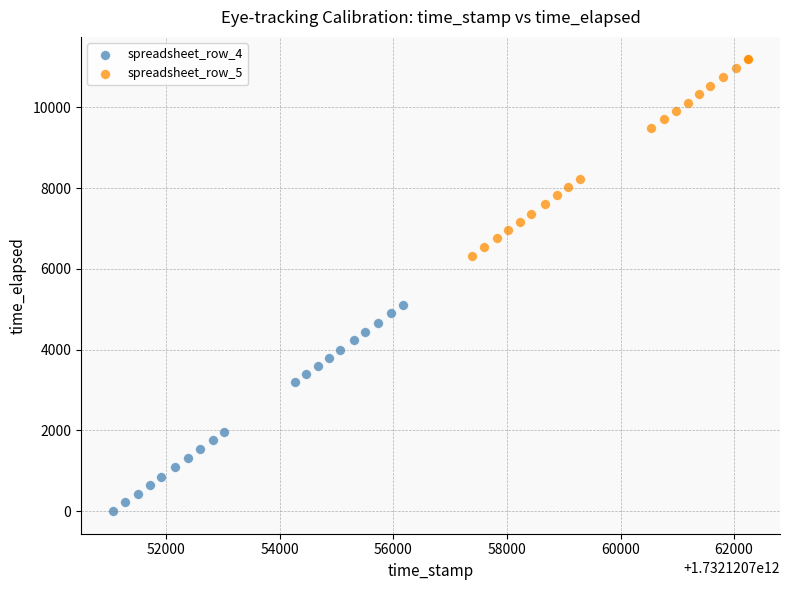

Which series reaches the maximum Y coordinate?

spreadsheet_row_5